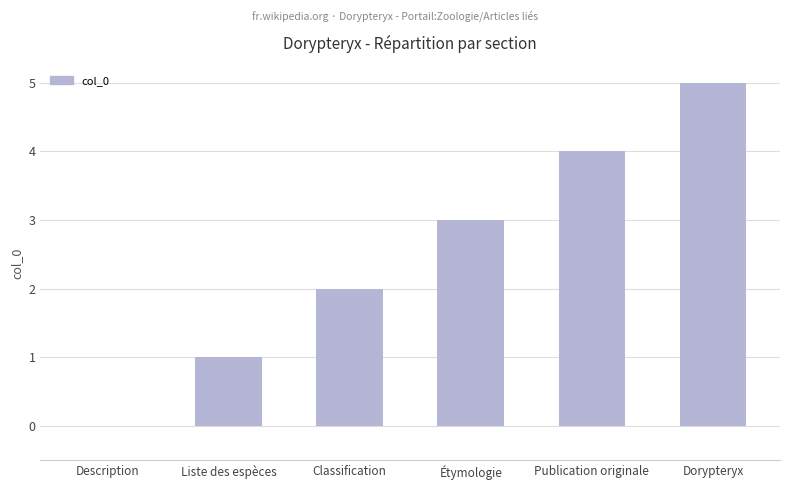

The chart shows a value of 7 at Dorypteryx. True or false?

False